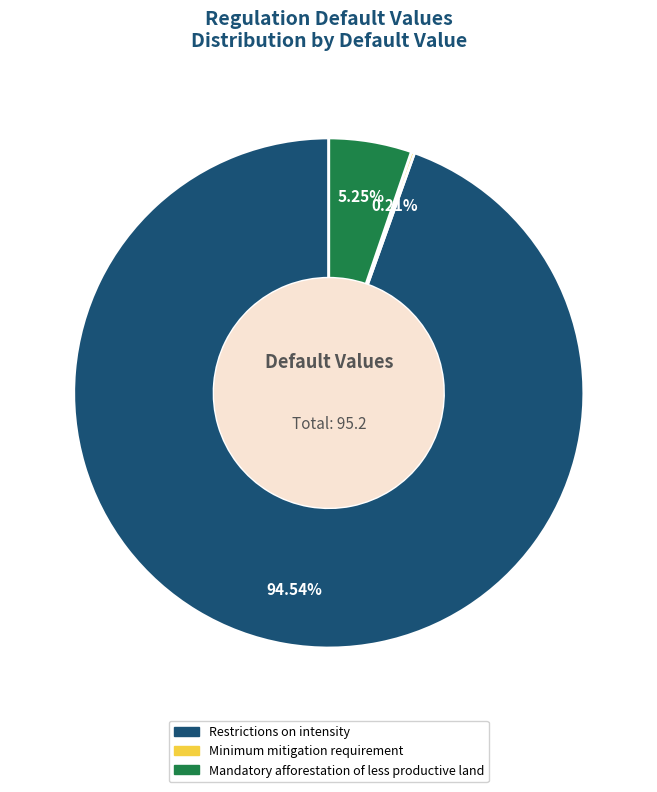

To the nearest percent, what portion does Restrictions on intensity represent?

95%